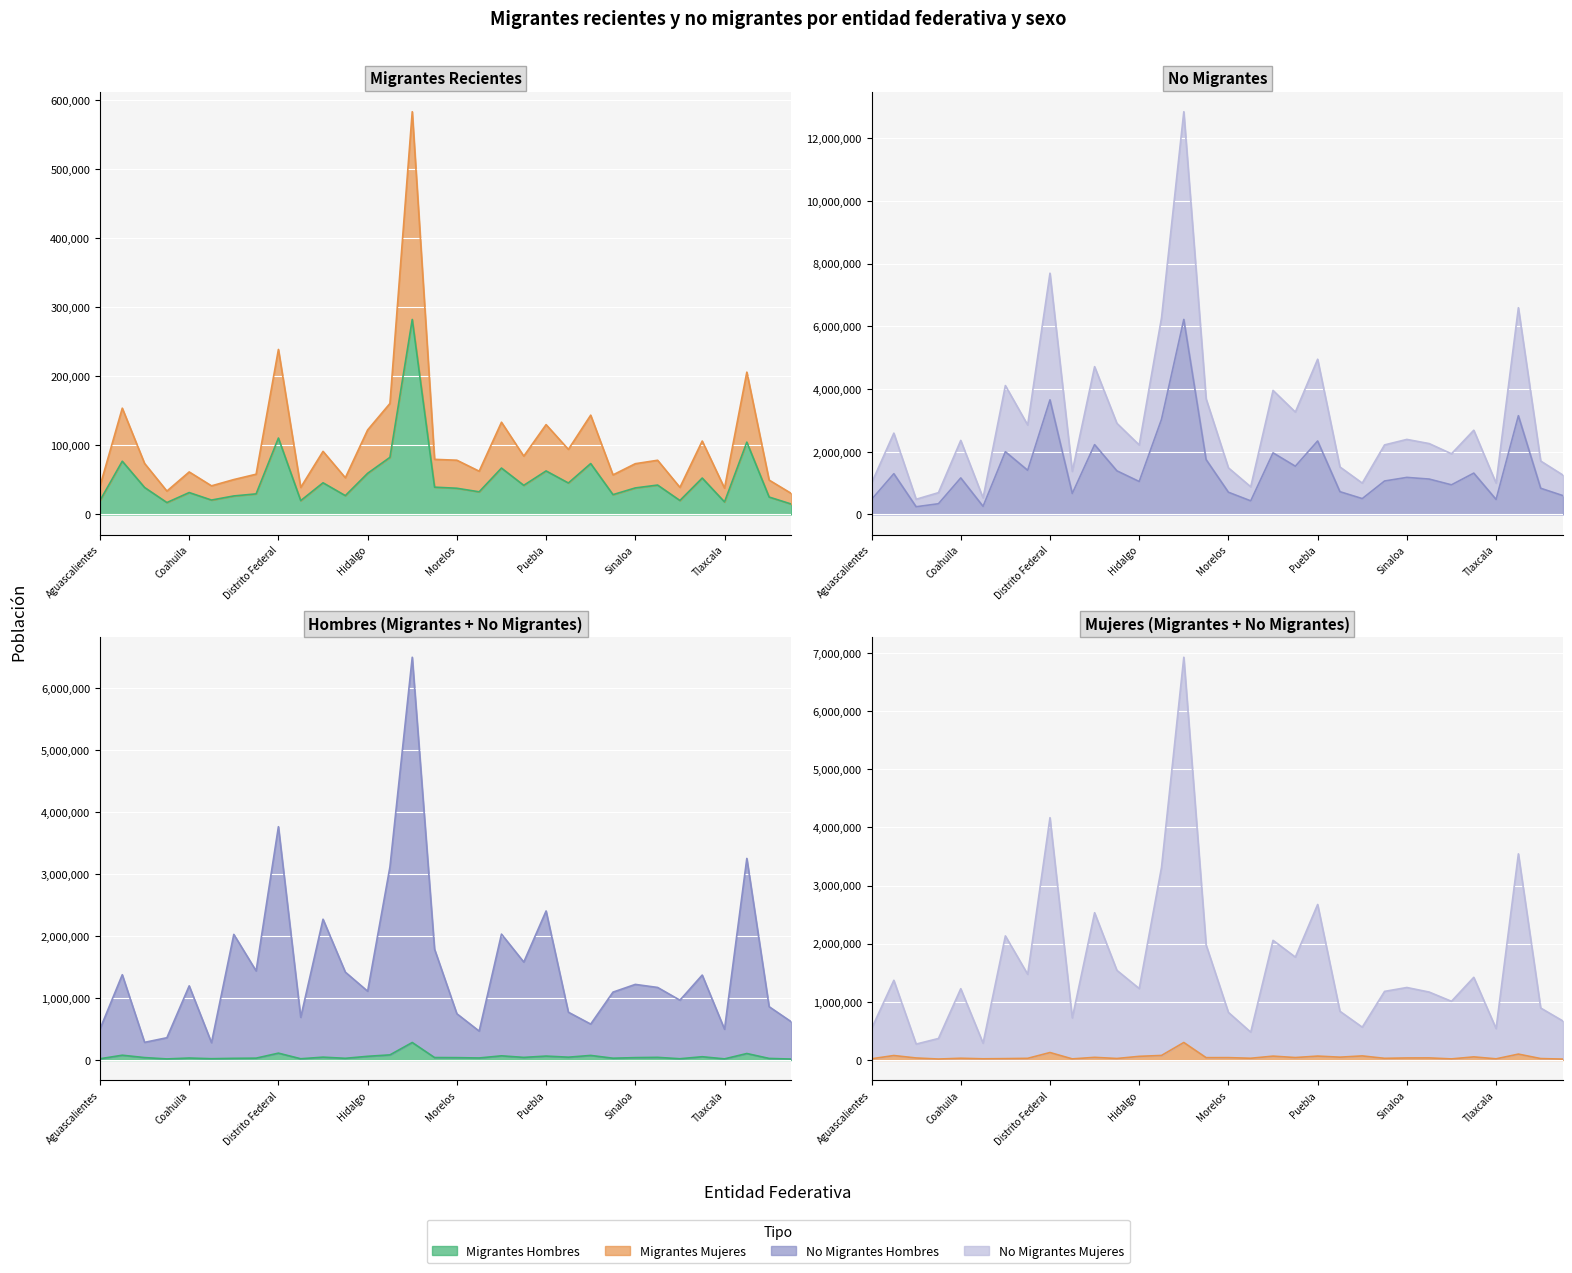

How many series are shown in this chart?

4